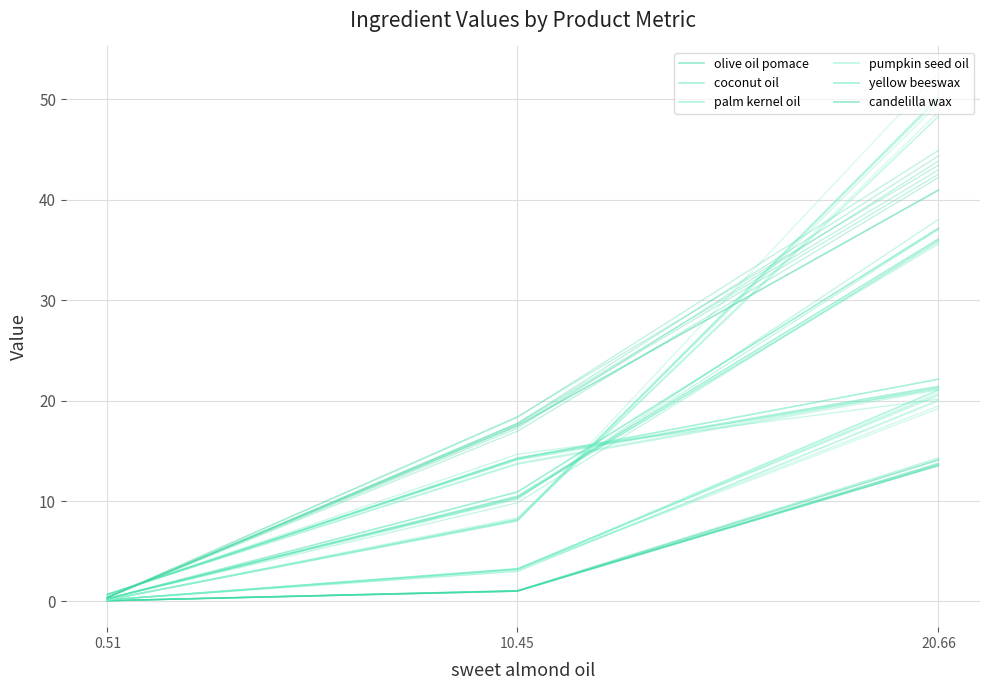

Is this an area chart (filled region under the line)?

No